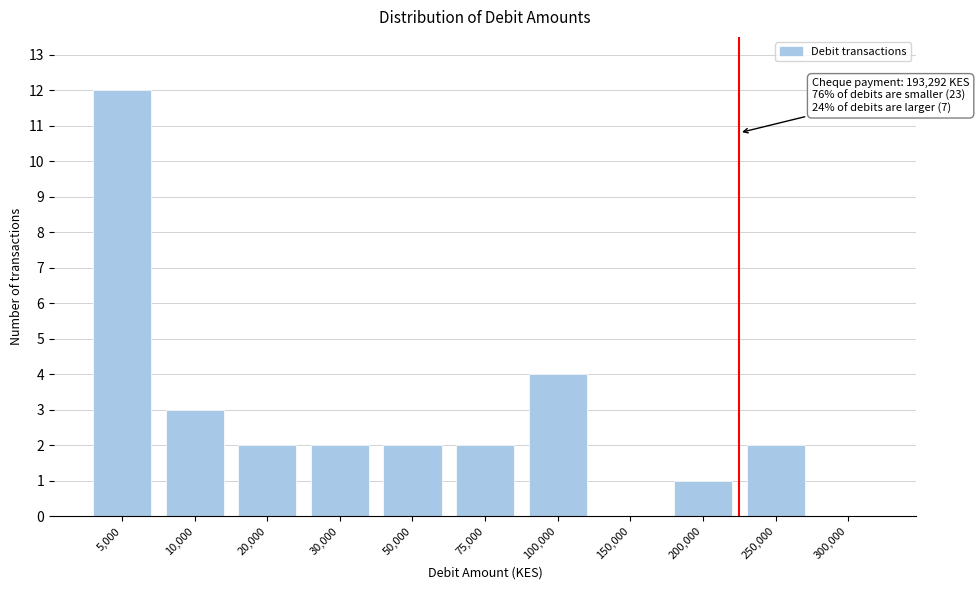

Reading left to right, what are all the values shown in this chart?

5,000=12	10,000=3	20,000=2	30,000=2	50,000=2	75,000=2	100,000=4	150,000=0	200,000=1	250,000=2	300,000=0